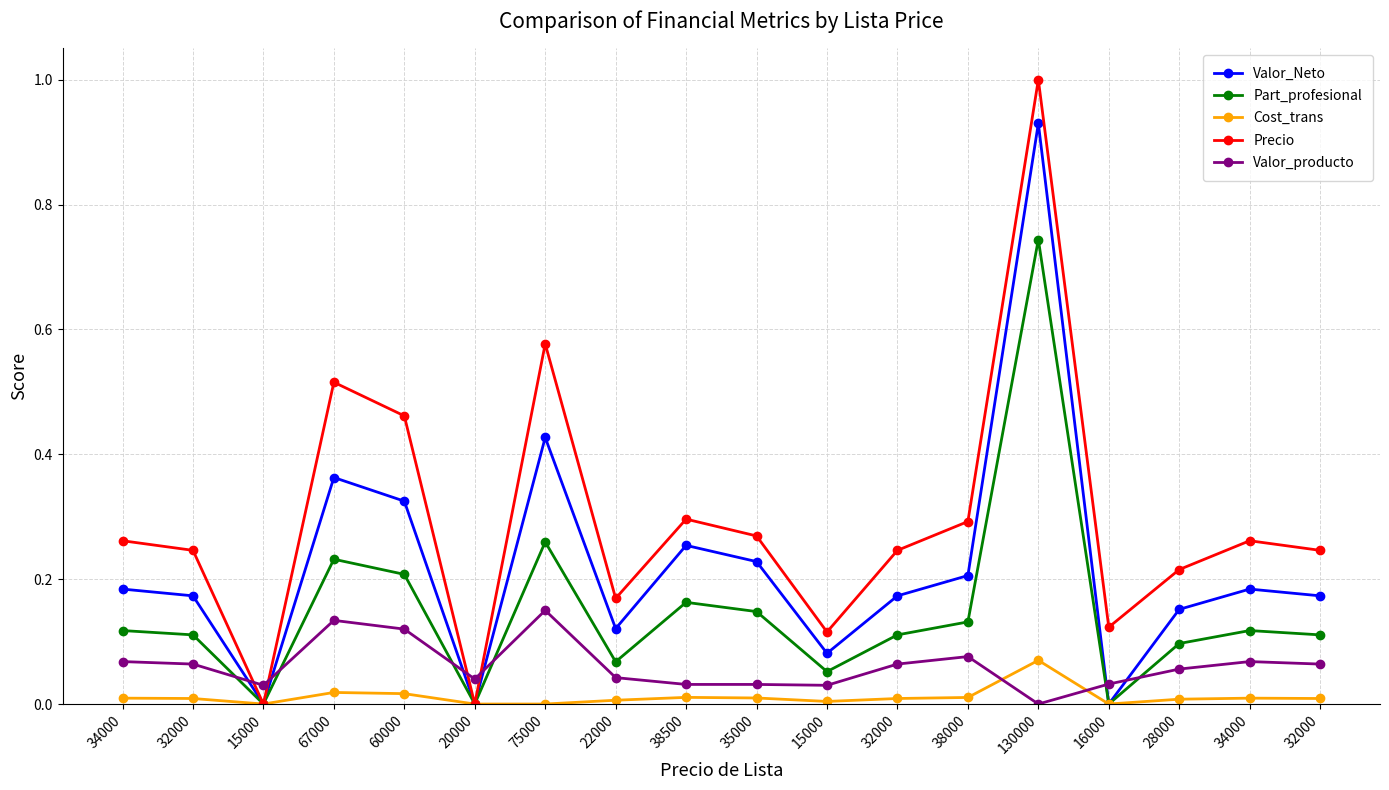

How many lines are shown in the chart?

5